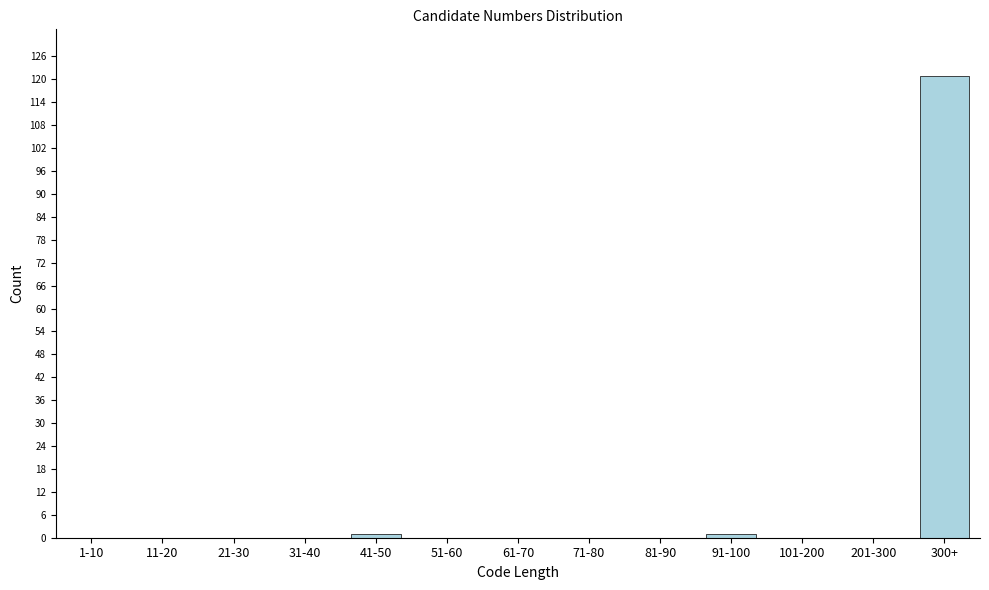

Reading left to right, transcribe all the data shown in this chart.

1-10=0	11-20=0	21-30=0	31-40=0	41-50=1	51-60=0	61-70=0	71-80=0	81-90=0	91-100=1	101-200=0	201-300=0	300+=121